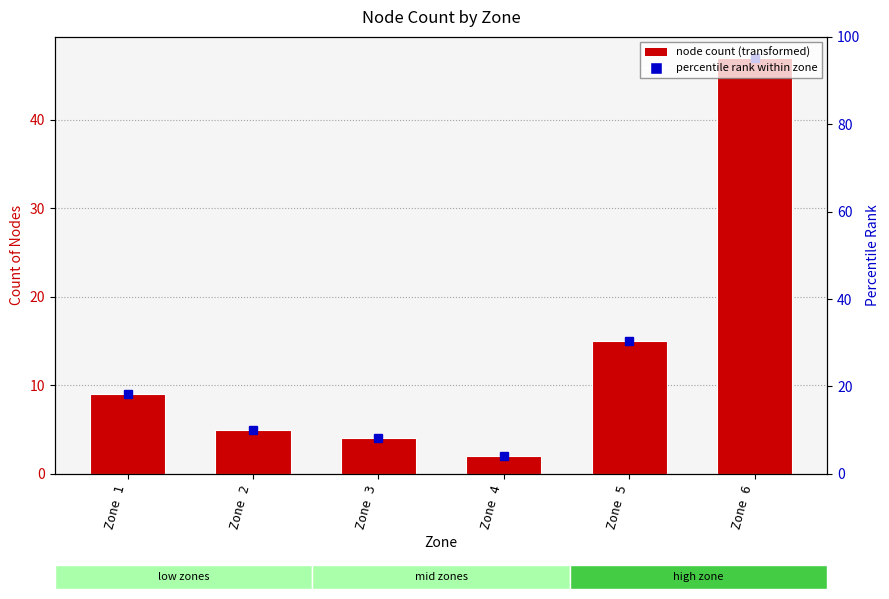

Reading left to right, what are all the values shown in this chart?

Zone 1=9	Zone 2=5	Zone 3=4	Zone 4=2	Zone 5=15	Zone 6=47